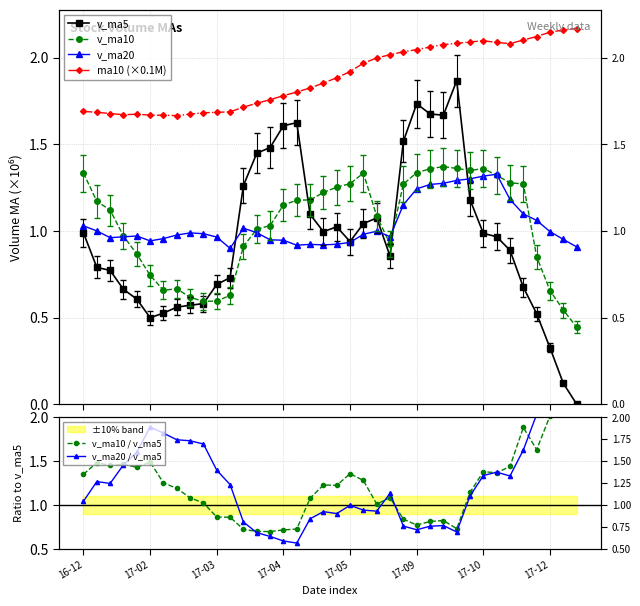

What are all the series names shown in the legend?

v_ma5, v_ma10, v_ma20, ma10 (×0.1M), v_ma10 / v_ma5, v_ma20 / v_ma5